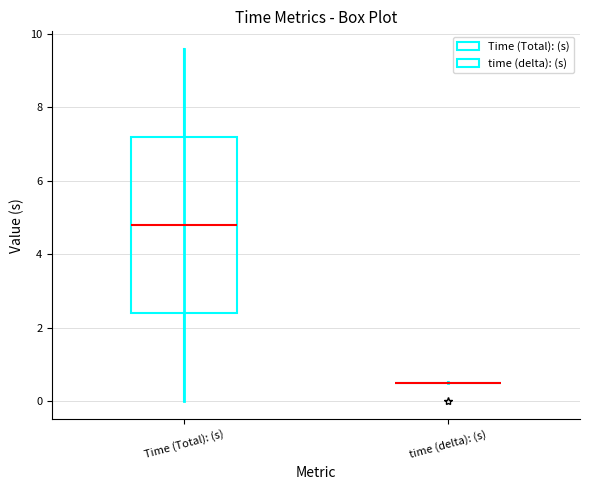

Reading left to right, read every box against the y-axis: the position of its median line, the range the box covers, and the ends of its whiskers. The values are not printed on the chart, so give them approximately, as read against the axis.

Time (Total): (s): median 4.8, box 2.4 to 7.2, whiskers 0.0 to 9.6
time (delta): (s): box collapsed to a line at 0.6, whiskers 0.6 to 0.6